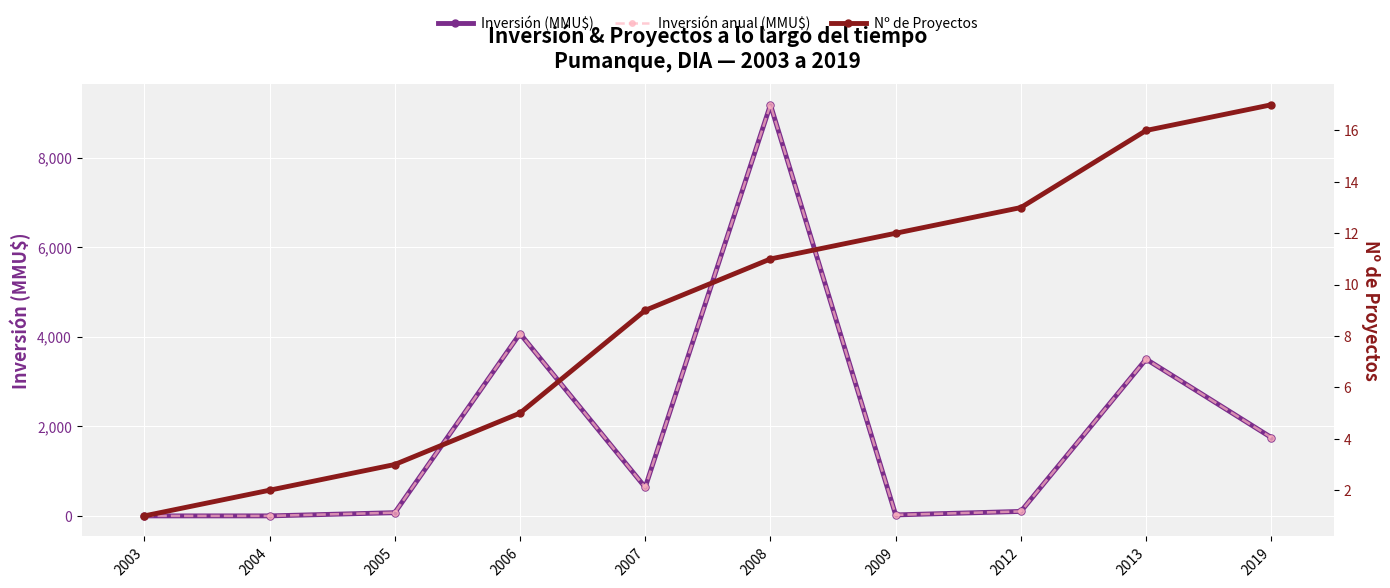

How many intersections are there between Inversión anual (MMU$) and Nº de Proyectos?

1